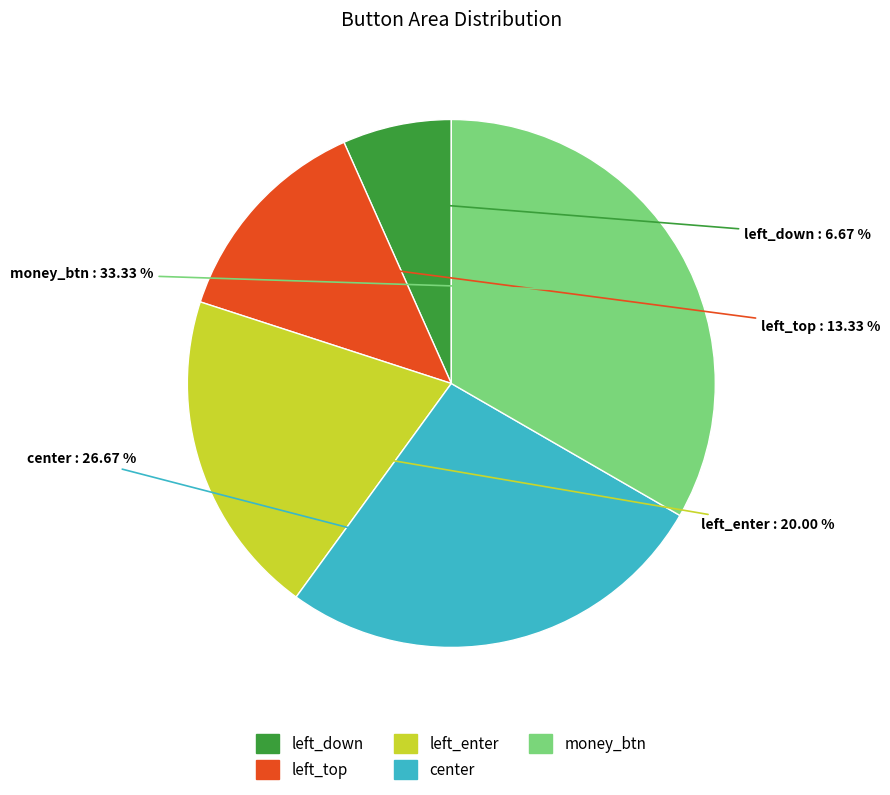

Is left_down the majority of the pie?

No